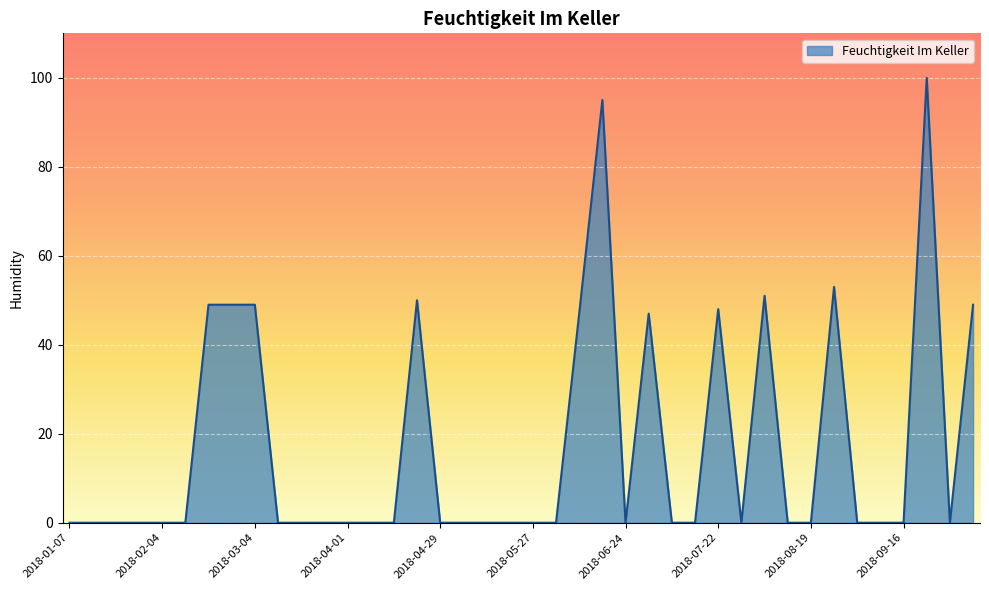

What is the greatest value displayed?

100